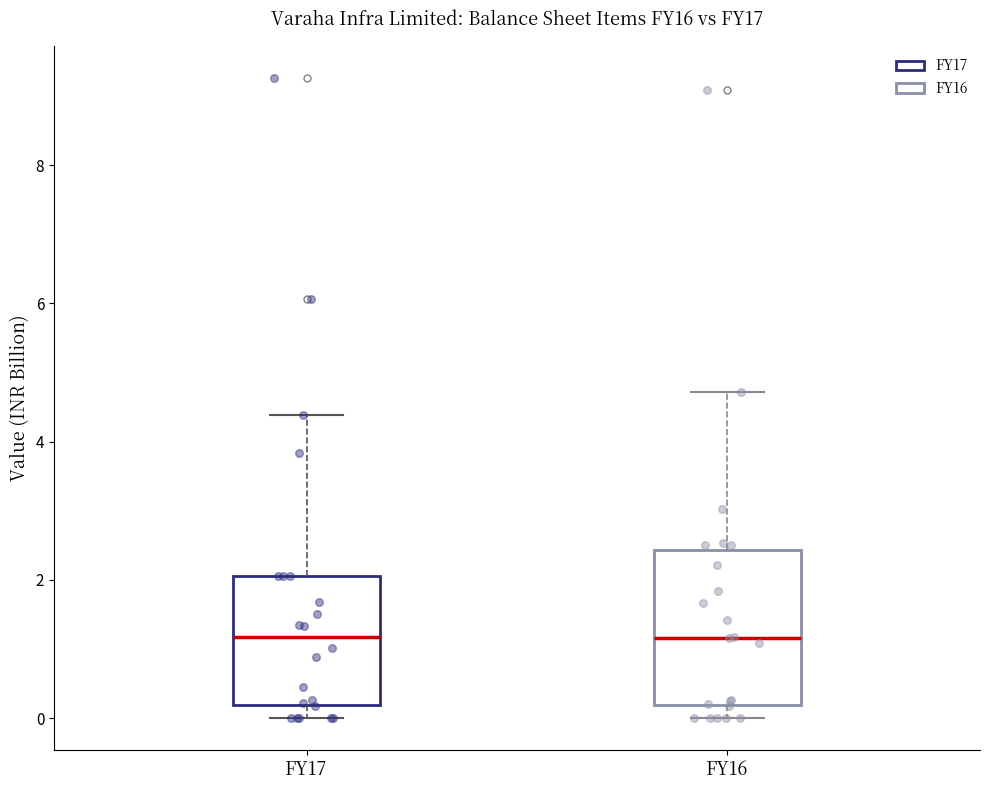

Comparing the boxes themselves (not the whiskers), which one is the tallest?

FY16